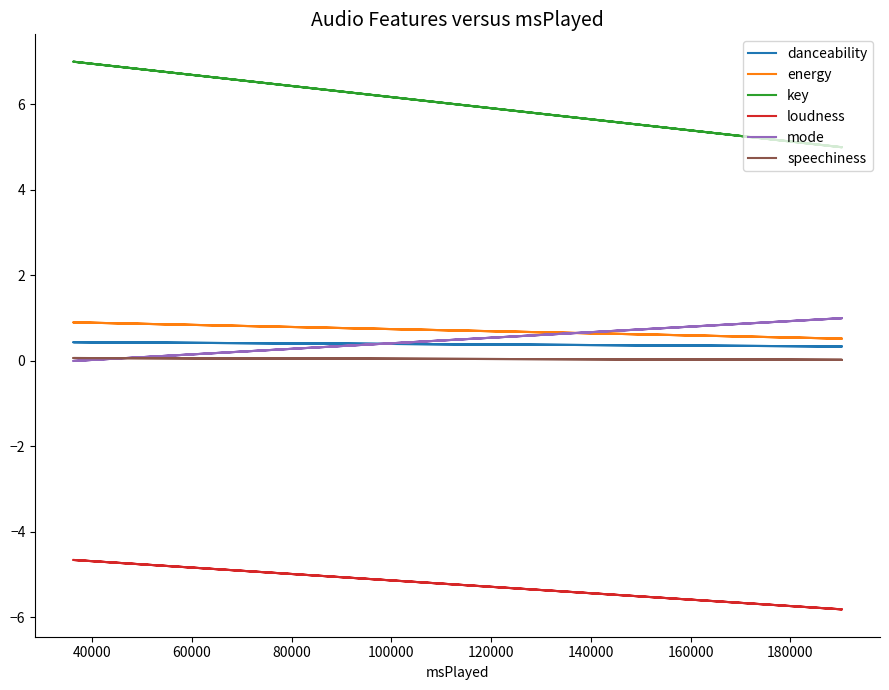

Count the number of data series in this chart.

6